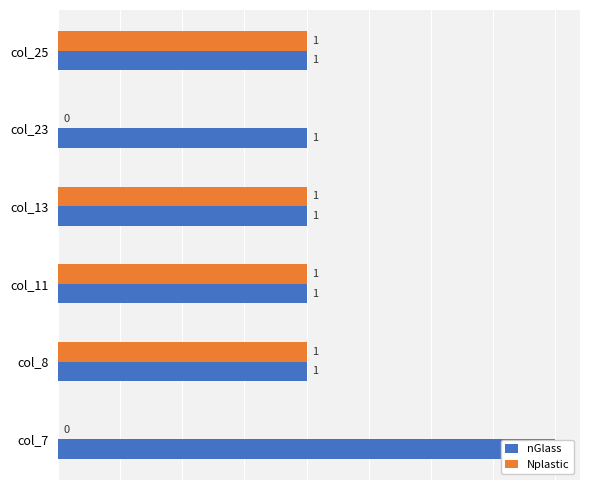

At col_11, list the series in order from largest to smallest.

nGlass, Nplastic